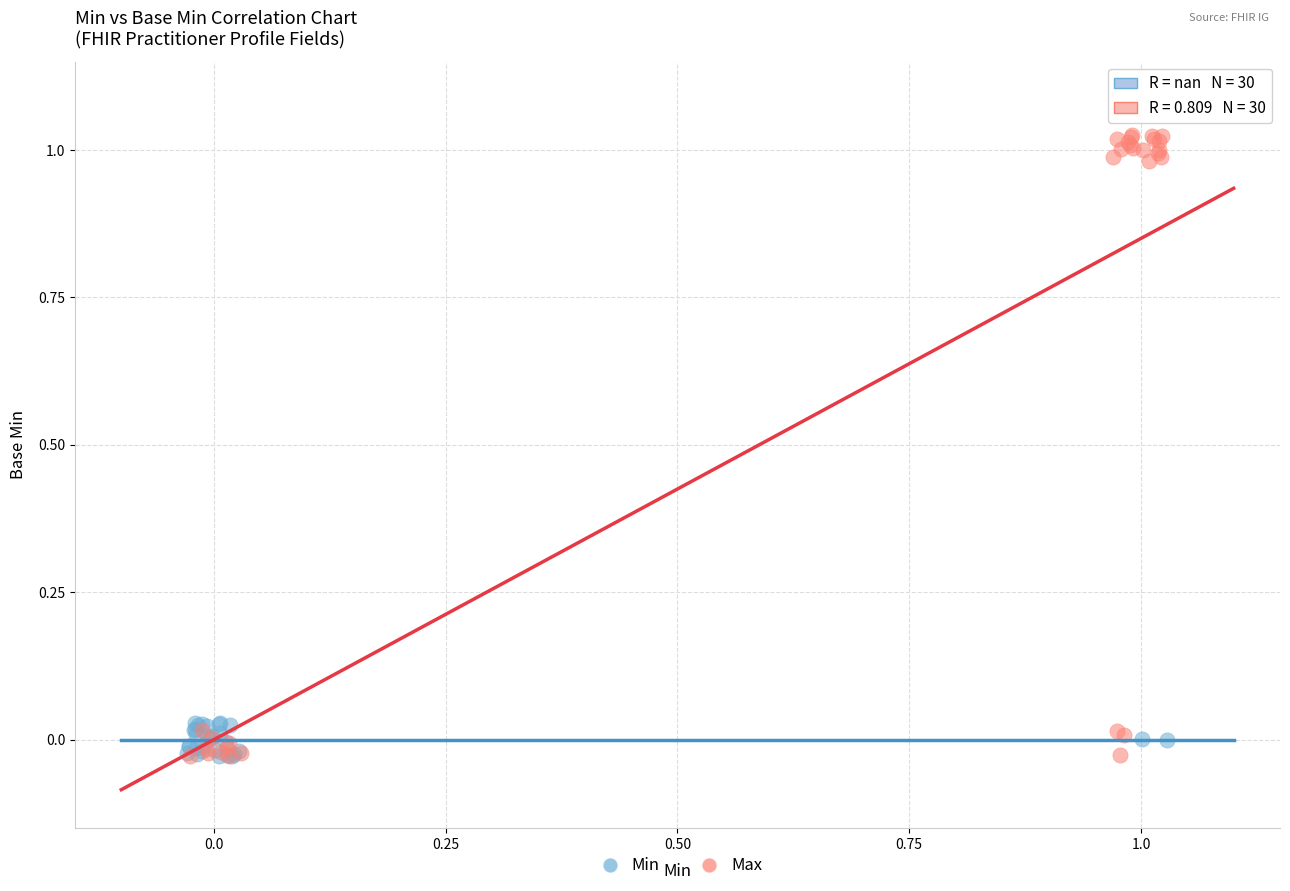

Which series has the largest Y range (max minus min)?

Max